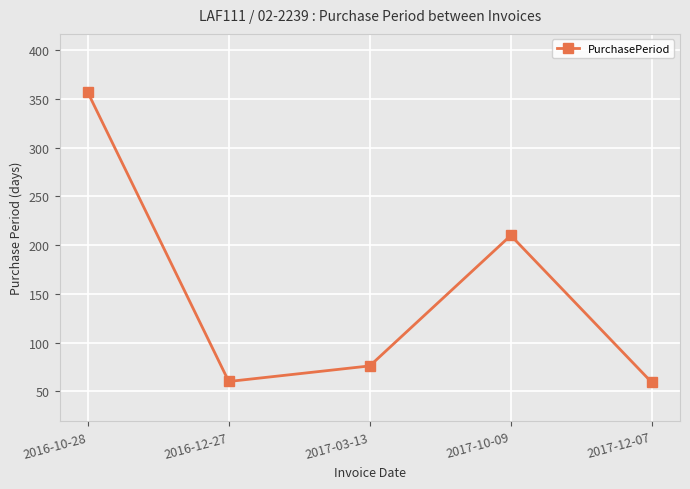

The chart shows a value of 357 at 2016-10-28. True or false?

True